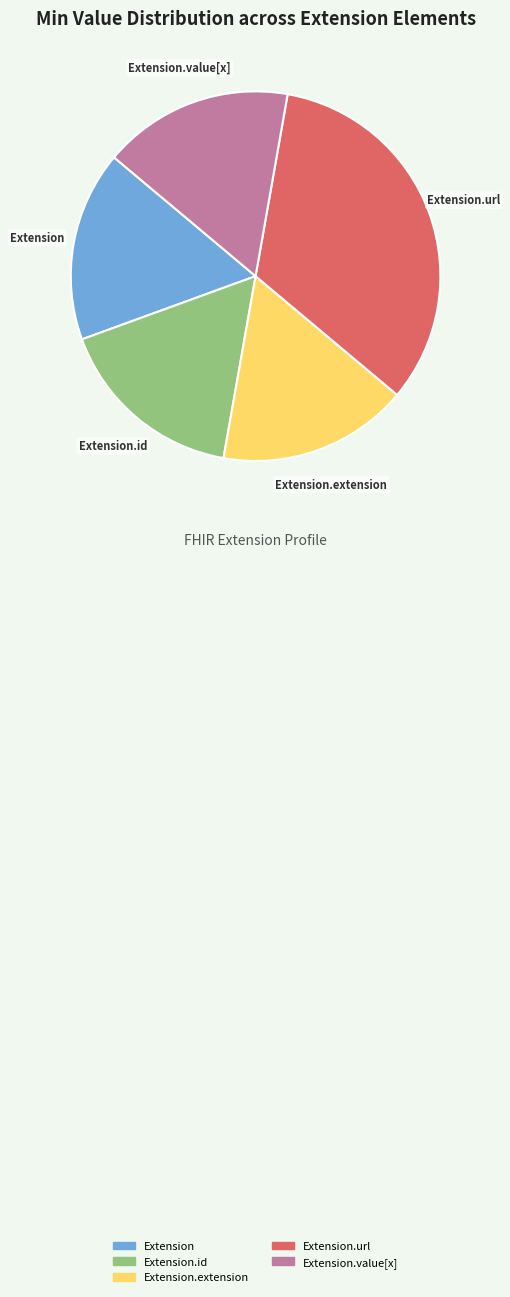

Is there any slice that represents more than half of the pie?

No